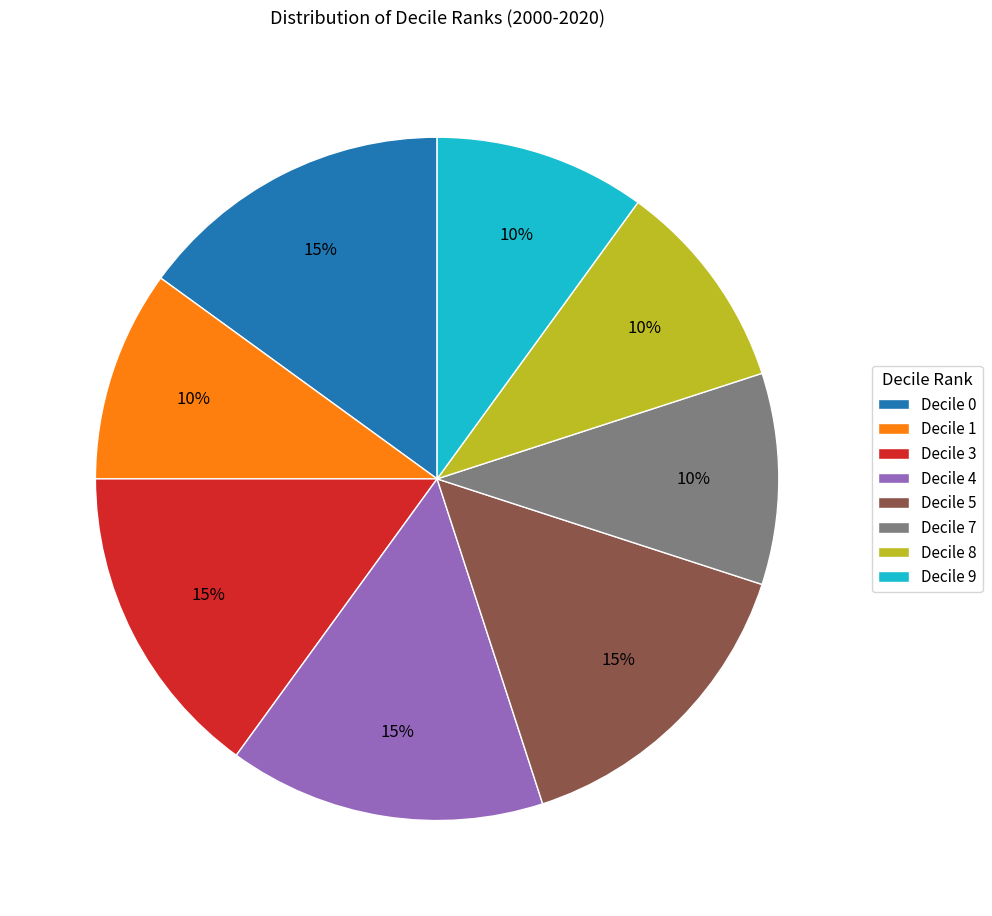

How many segments does this pie chart have?

8